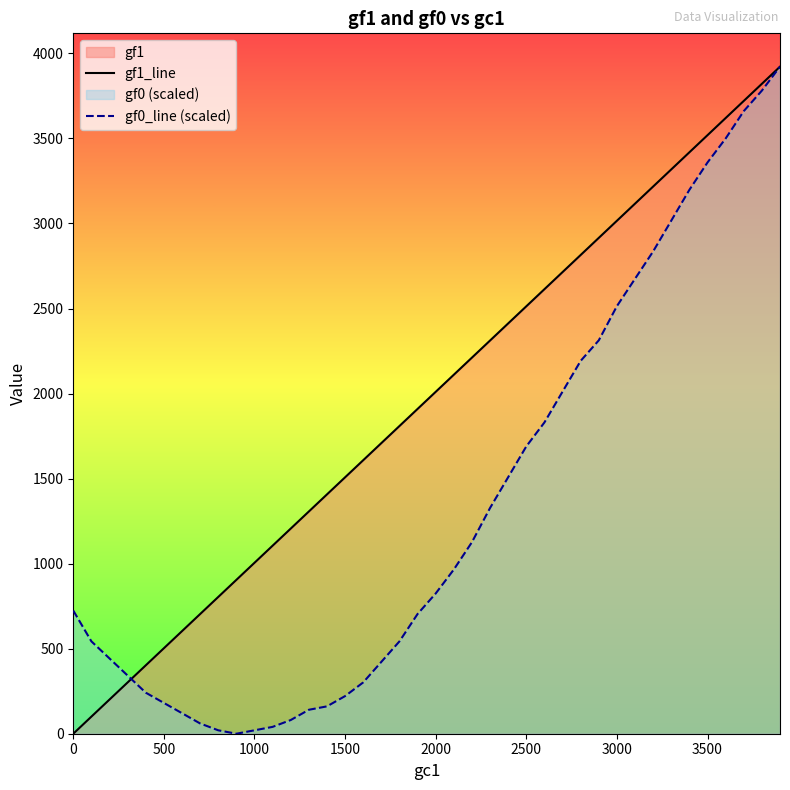

Is it true that gf0_line (scaled) equals 6041.6 at 3500?

False